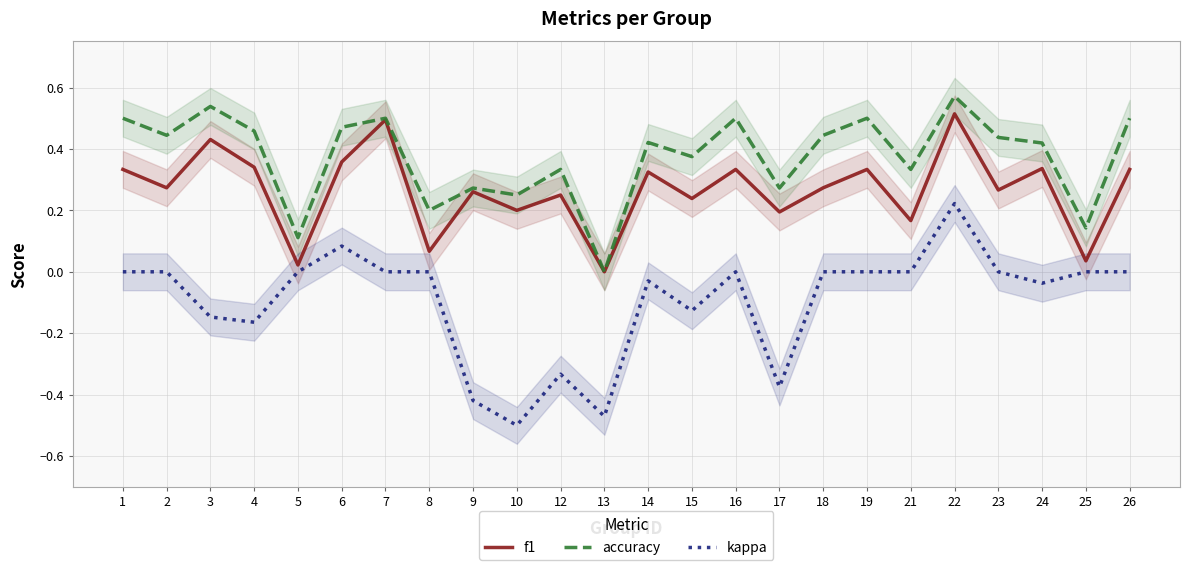

At which category is the sum across all series the highest?

22